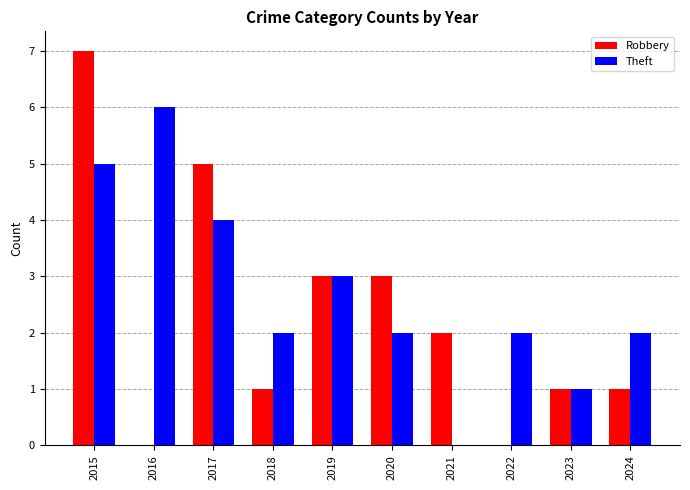

What is the sum of the Theft values at 2023 and 2016?

7